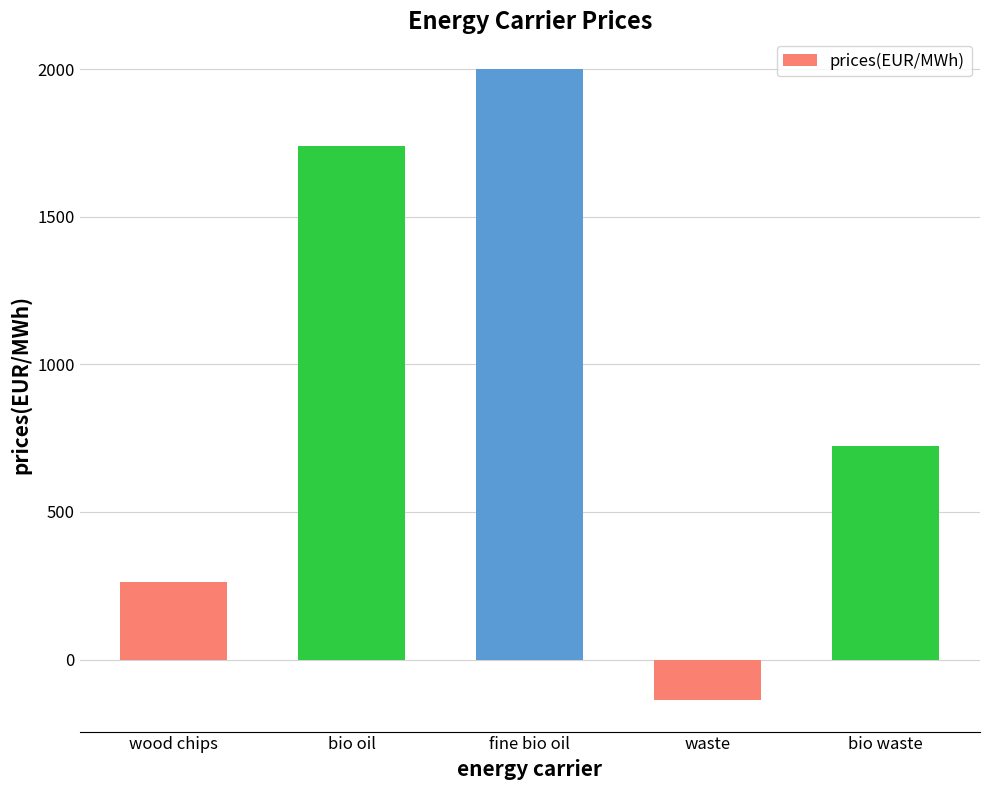

What position from the right is bio waste?

1